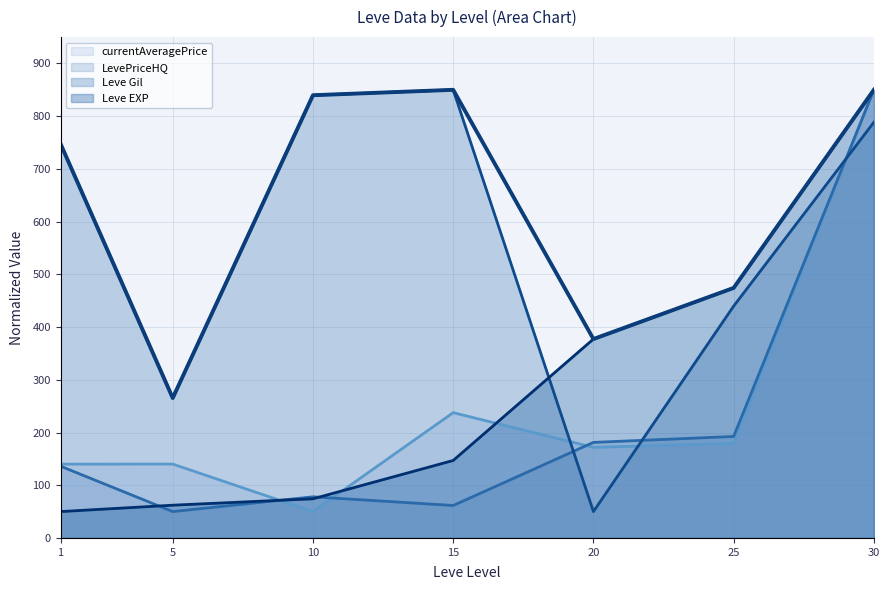

The Leve EXP series shows 22.7 at 5. True or false?

False